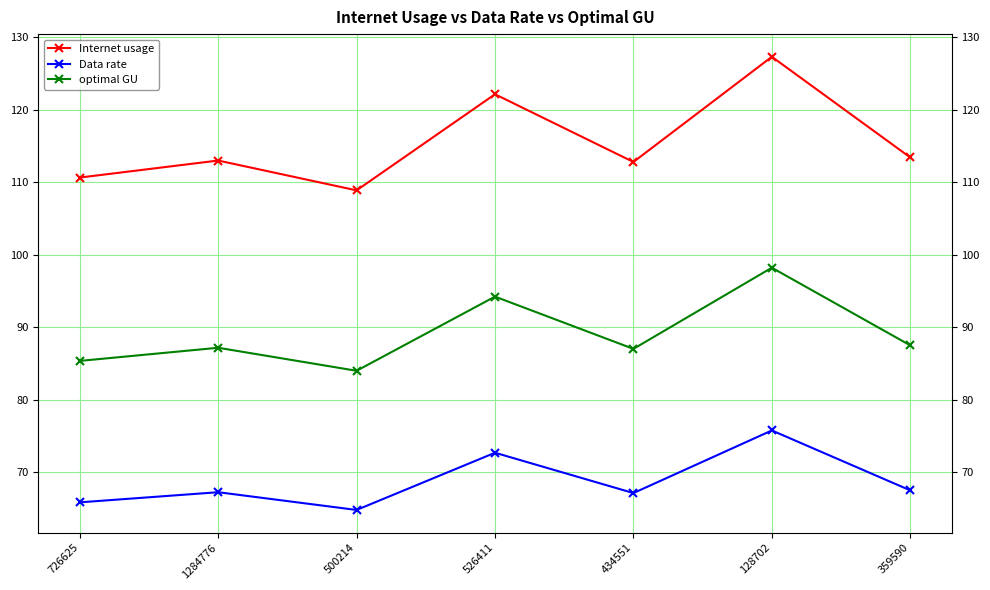

True or false: Internet usage and Data rate cross at least once.

False